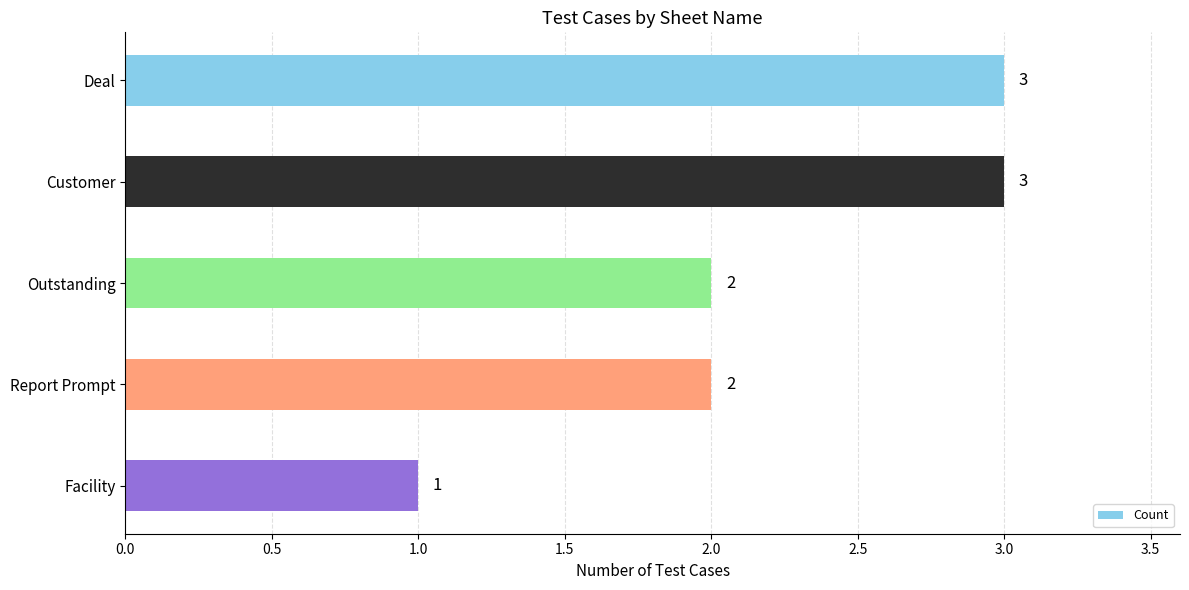

What position from the top is Report Prompt?

4